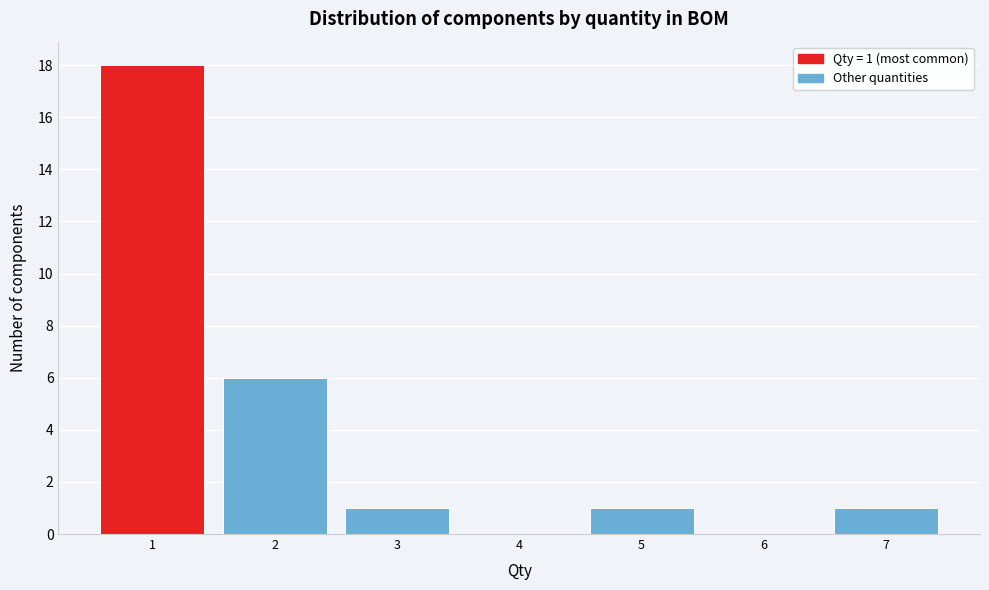

Over which range of the x-axis is the bar tallest?

0.5 to 1.5